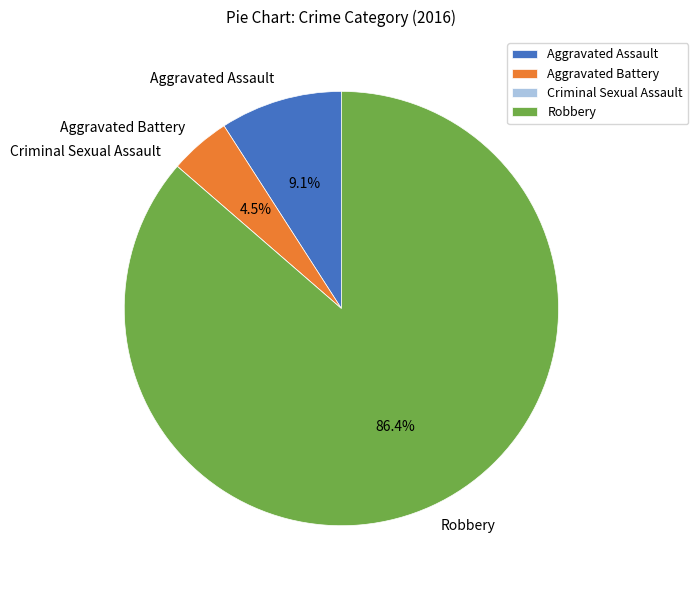

What is the largest slice in the pie chart?

Robbery